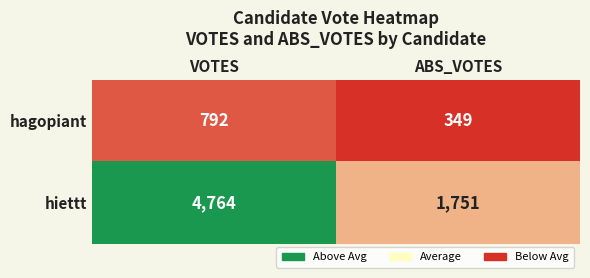

Rank the series by their average value, from lowest to highest.

hagopiant, hiettt